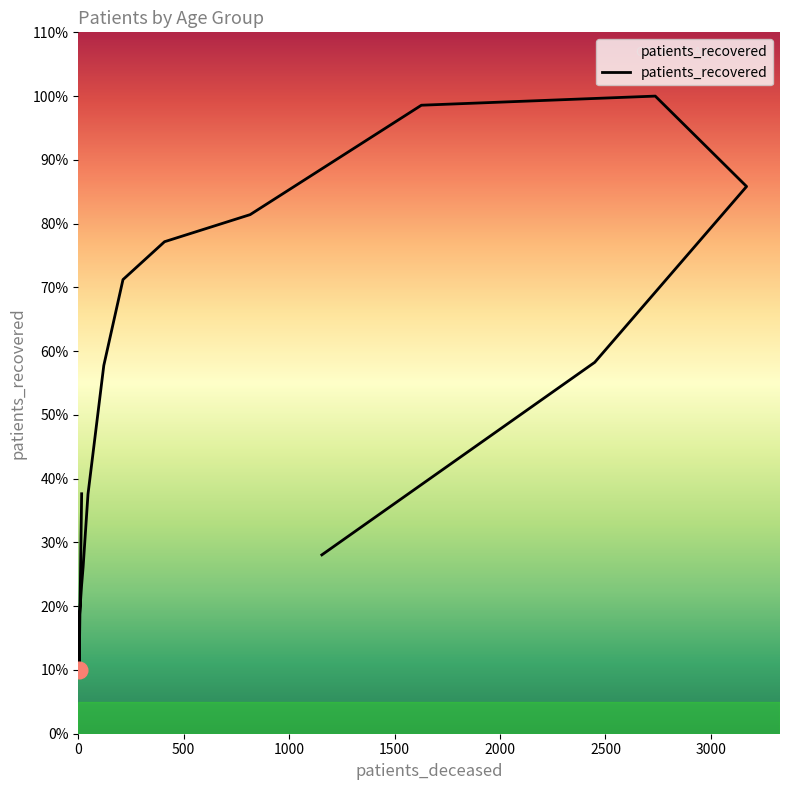

True or false: the data has more than 0 interior local peaks.

True